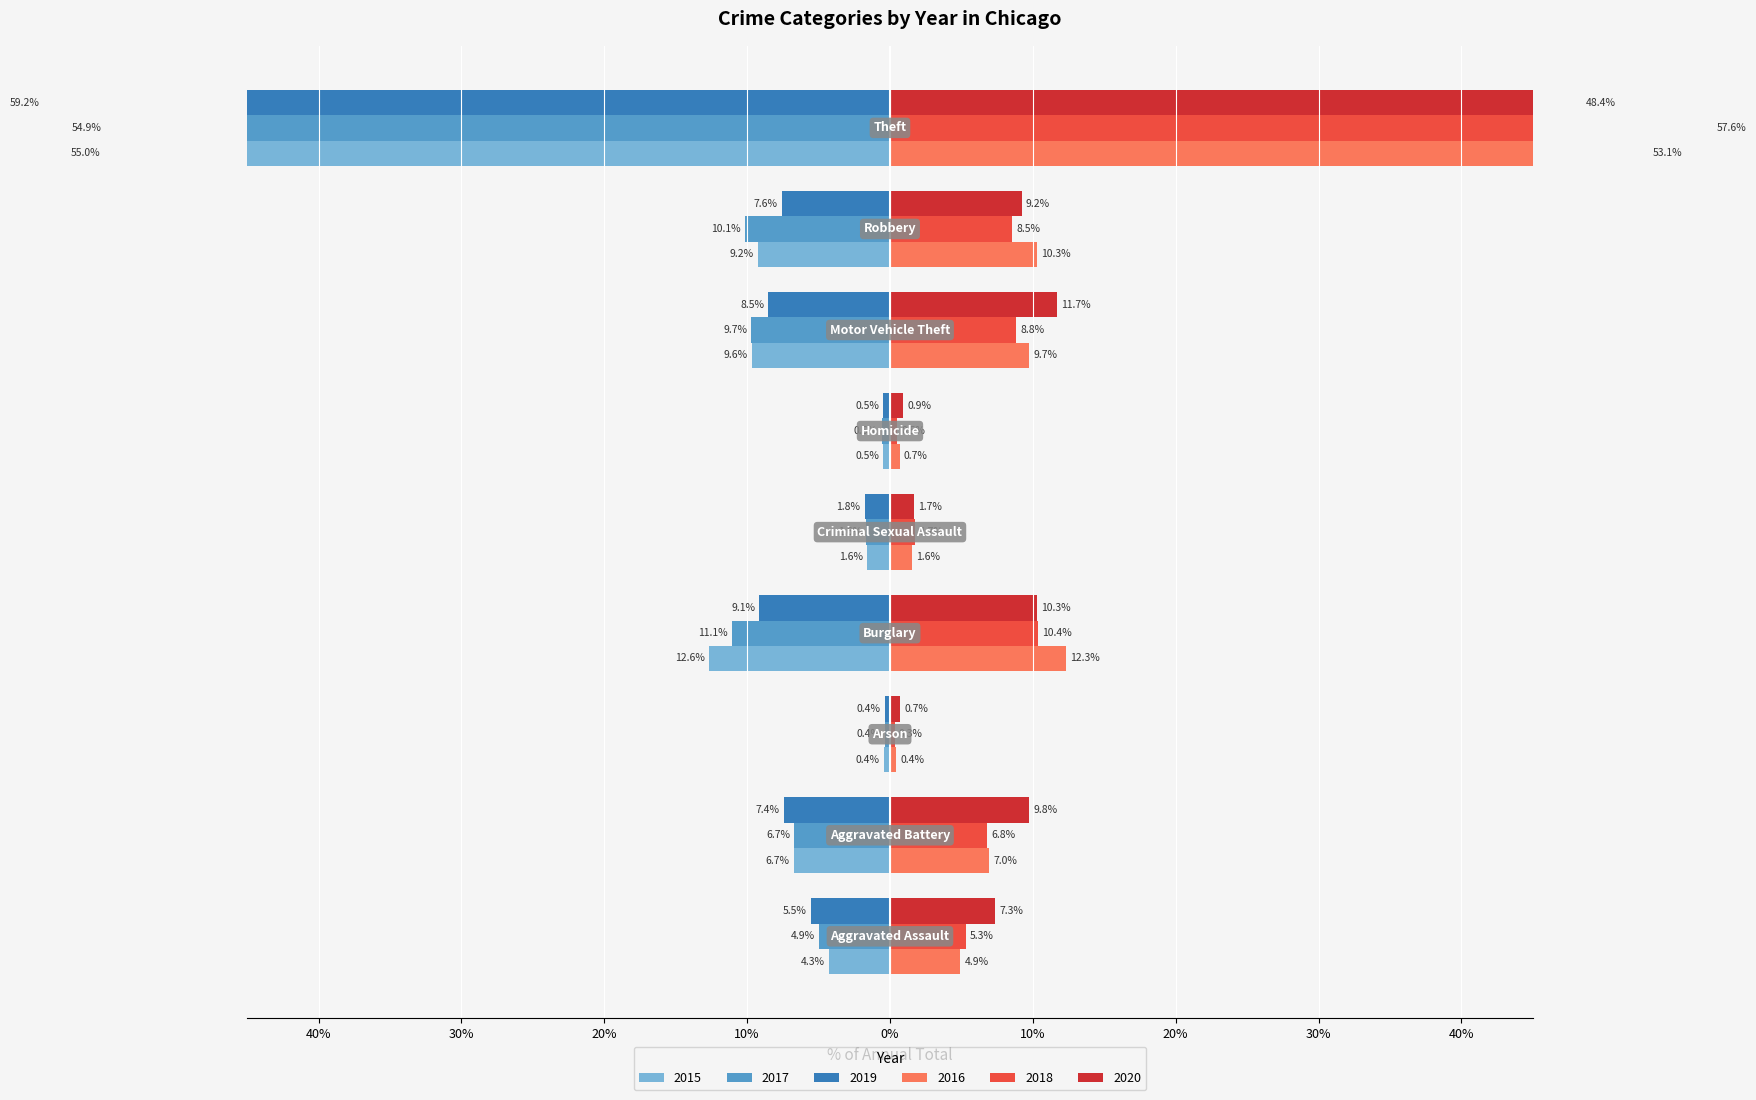

Where is 2015 nearest to the value -27?

Burglary